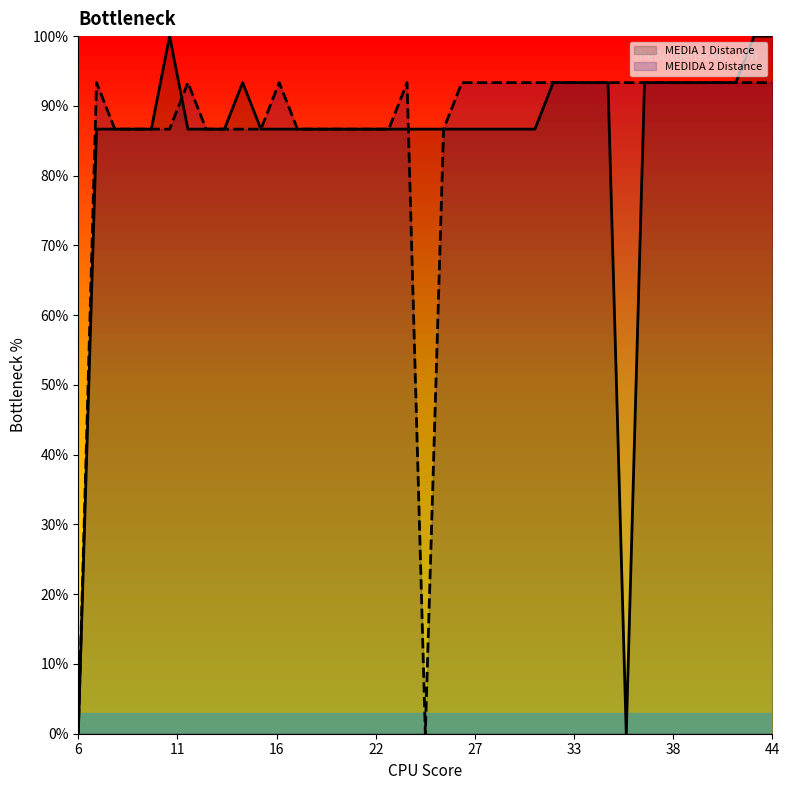

List the series in order of their peak value, highest first.

MEDIA 1 Distance, MEDIDA 2 Distance